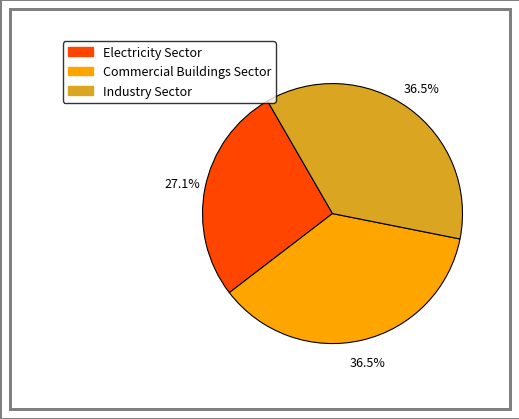

How much of the chart is everything except Electricity Sector?

72.9%